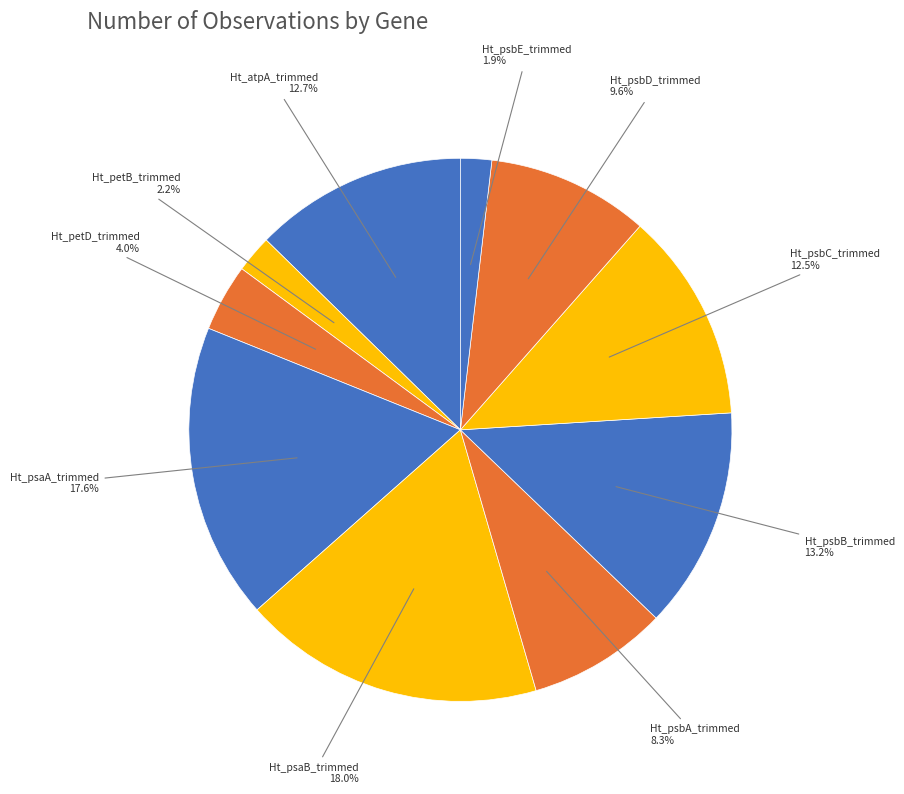

Does Ht_psaA_trimmed represent more than half of the total?

No